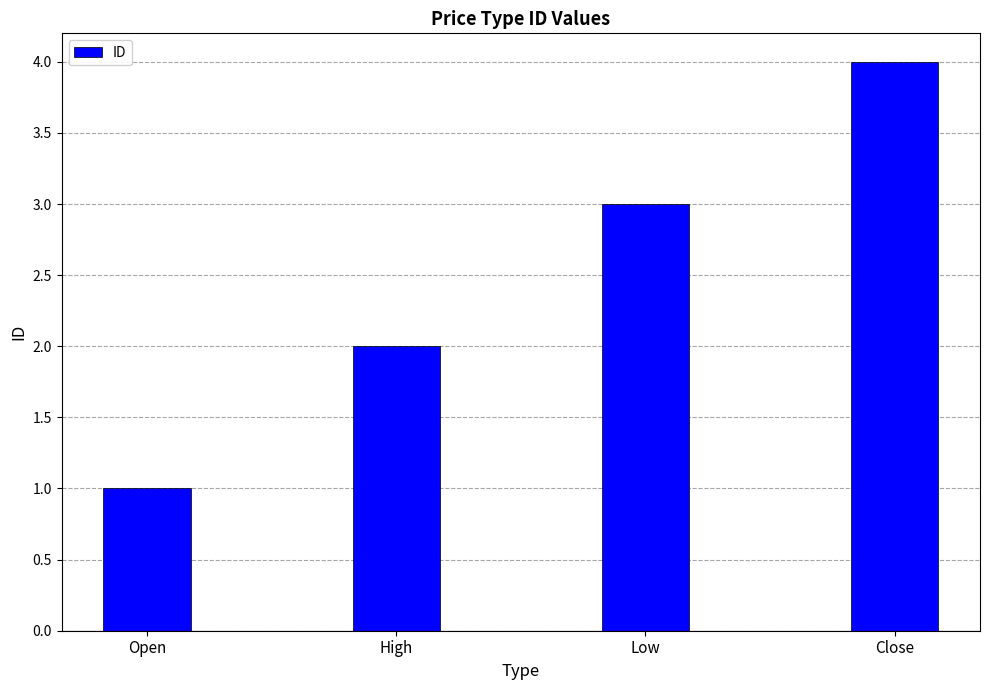

Reading right to left, extract all data points from this chart.

4	3	2	1